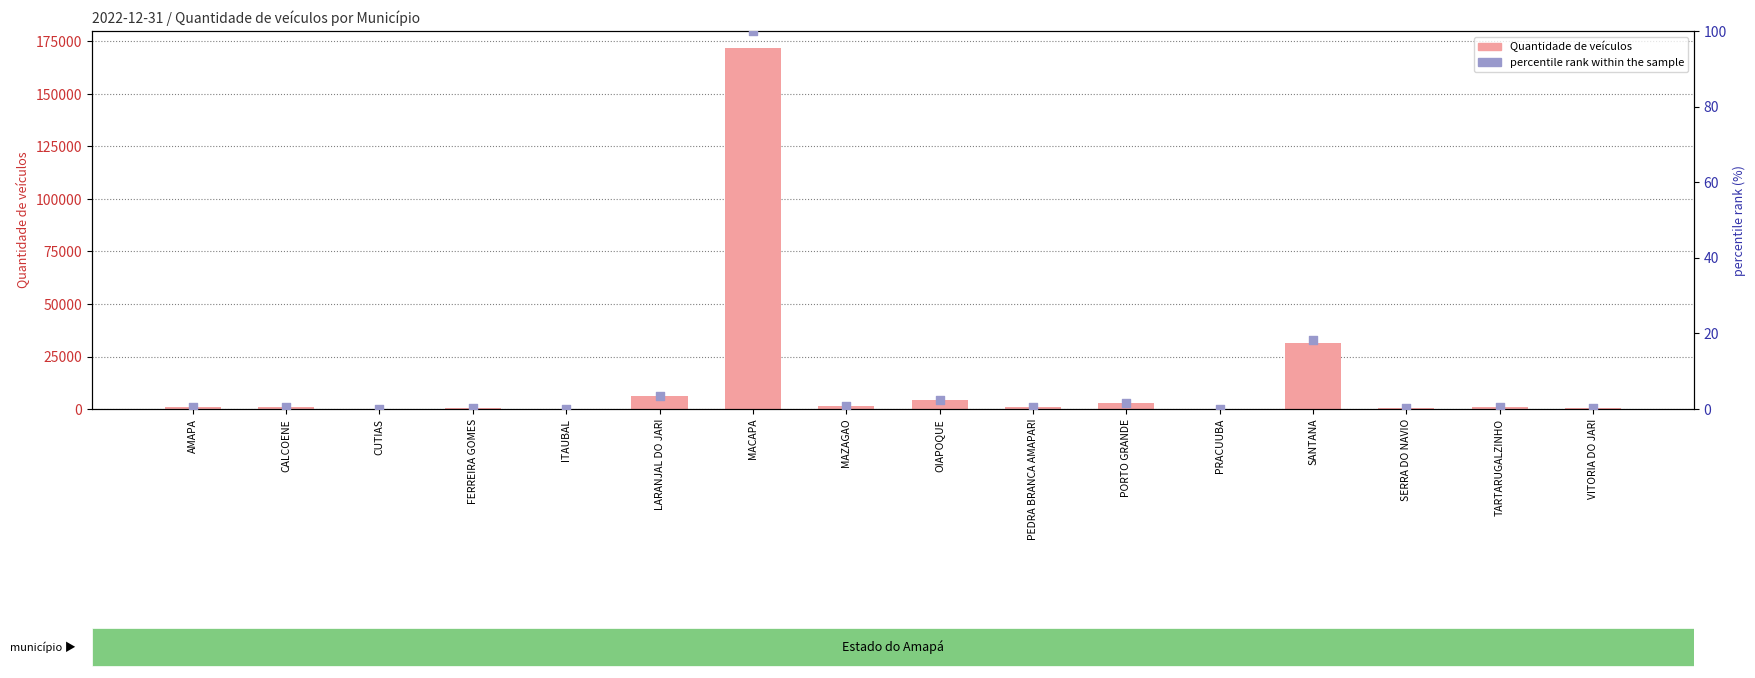

Which series has the largest Y range (max minus min)?

Quantidade de veículos